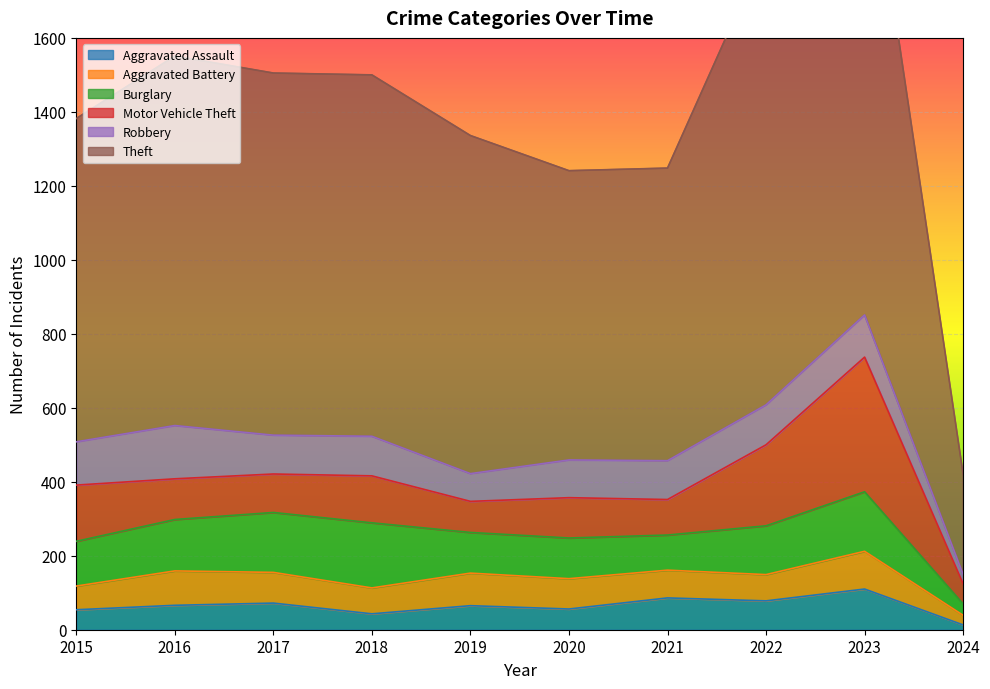

What is the value of the Burglary point at the 7th from the left?

95